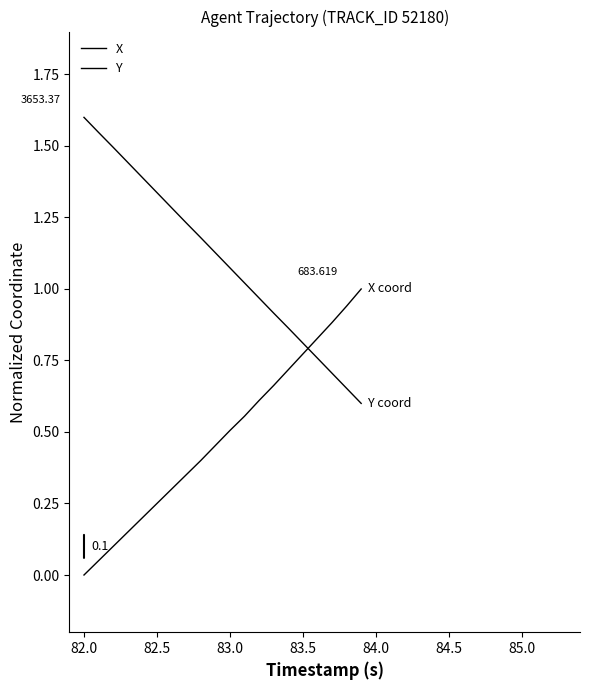

True or false: Y has more than 1 points higher than both neighbors.

False